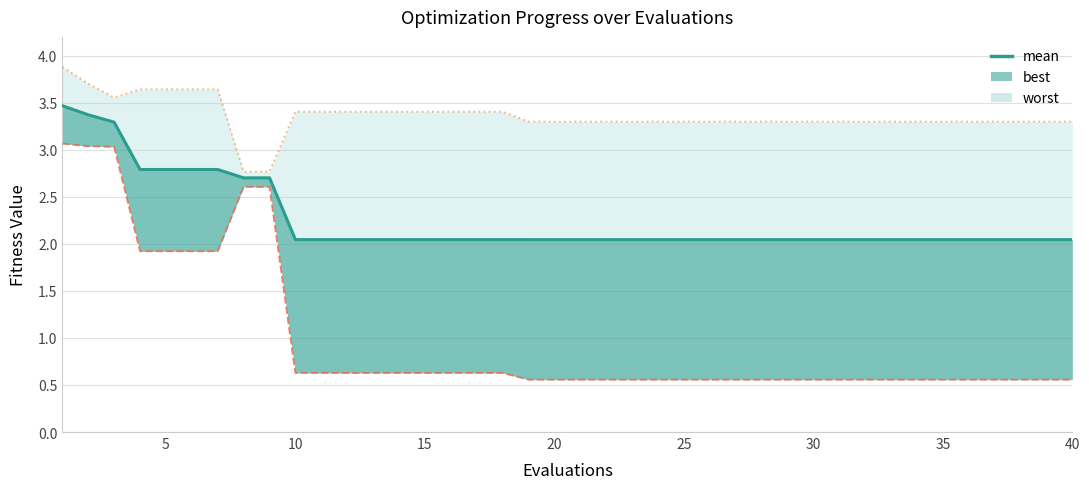

What is the average value?

2.3